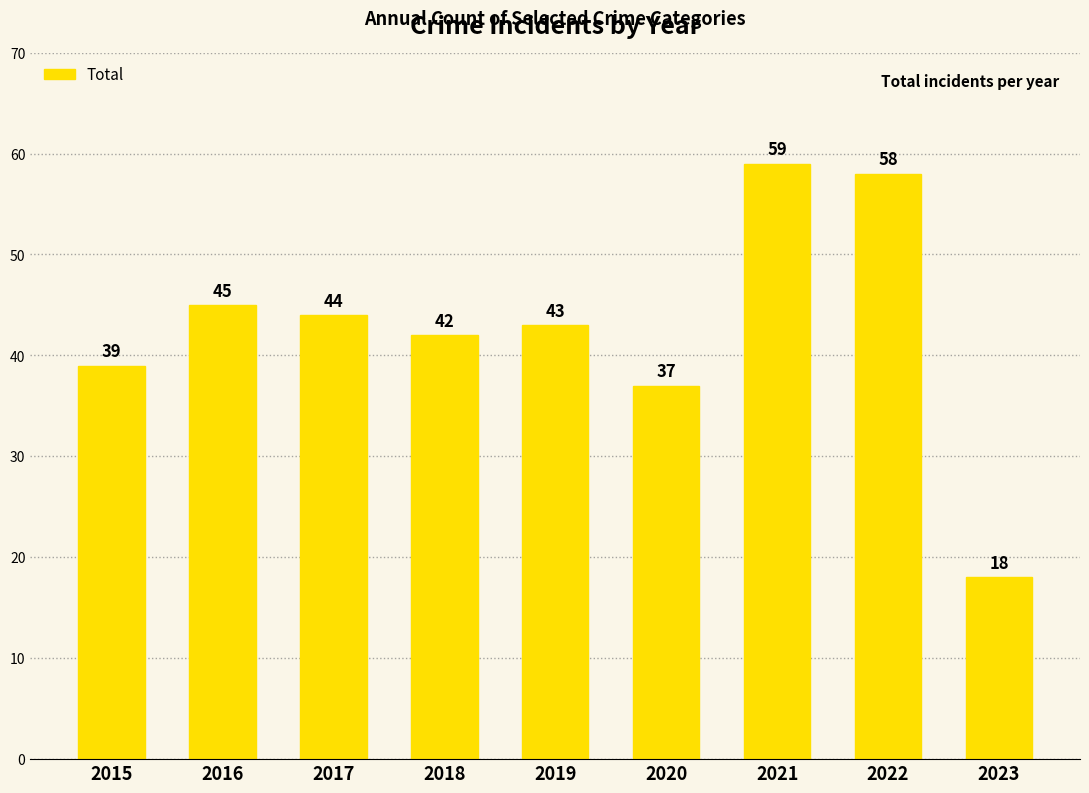

The value at 2016 is 22. True or false?

False